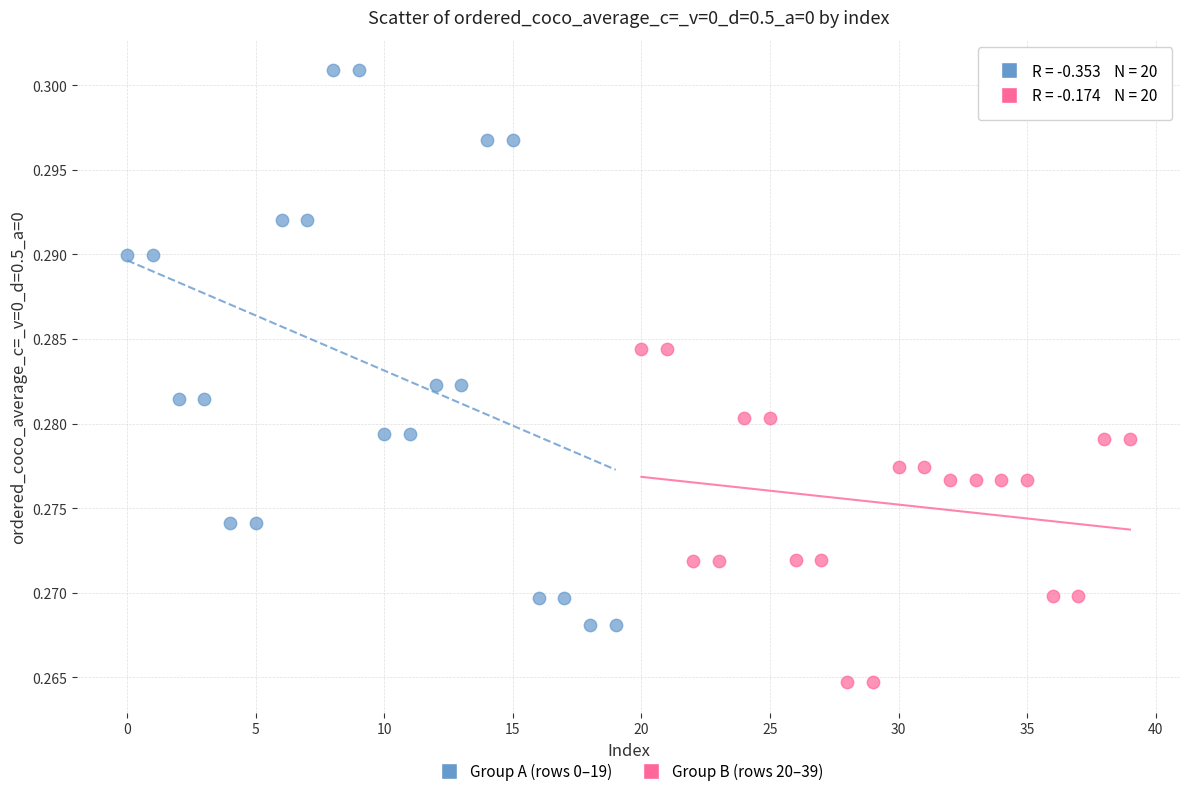

Which series contains the lowest Y value?

Group B (rows 20–39)